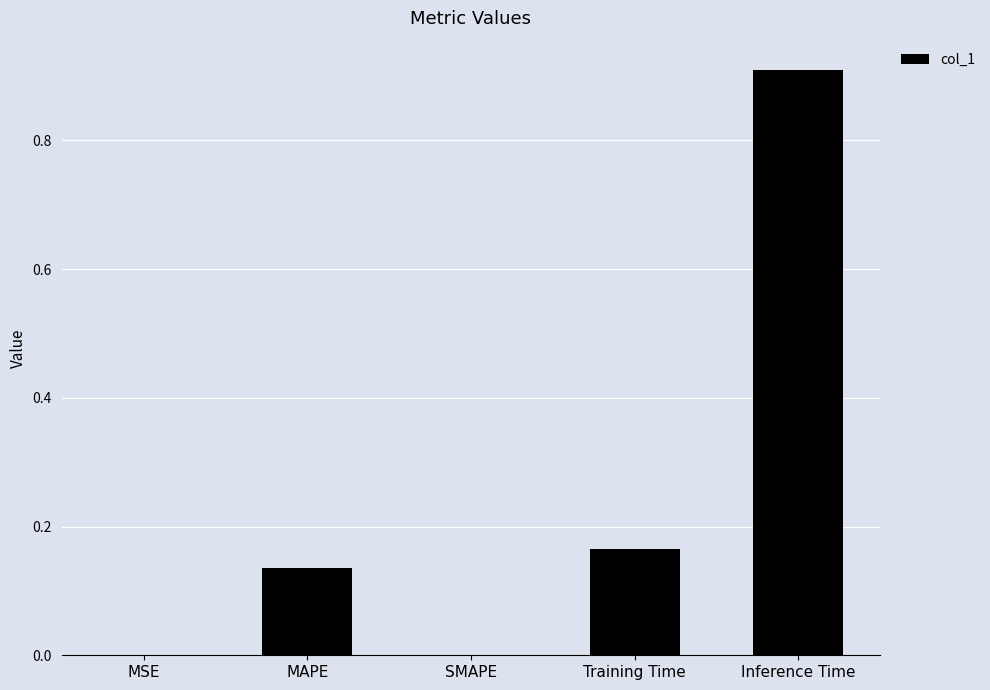

Between MAPE and MSE, which is larger?

MAPE